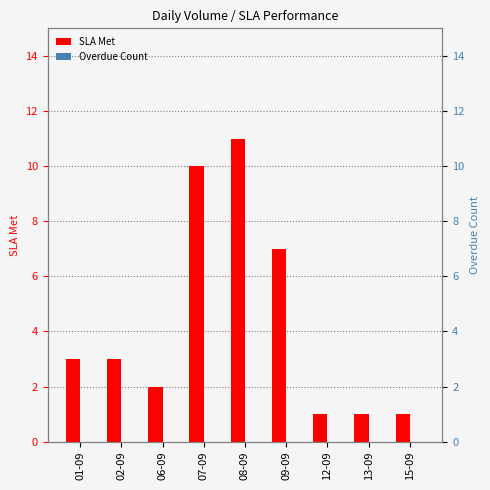

List the labels in order of Overdue Count value, smallest first.

01-09, 02-09, 06-09, 07-09, 08-09, 09-09, 12-09, 13-09, 15-09